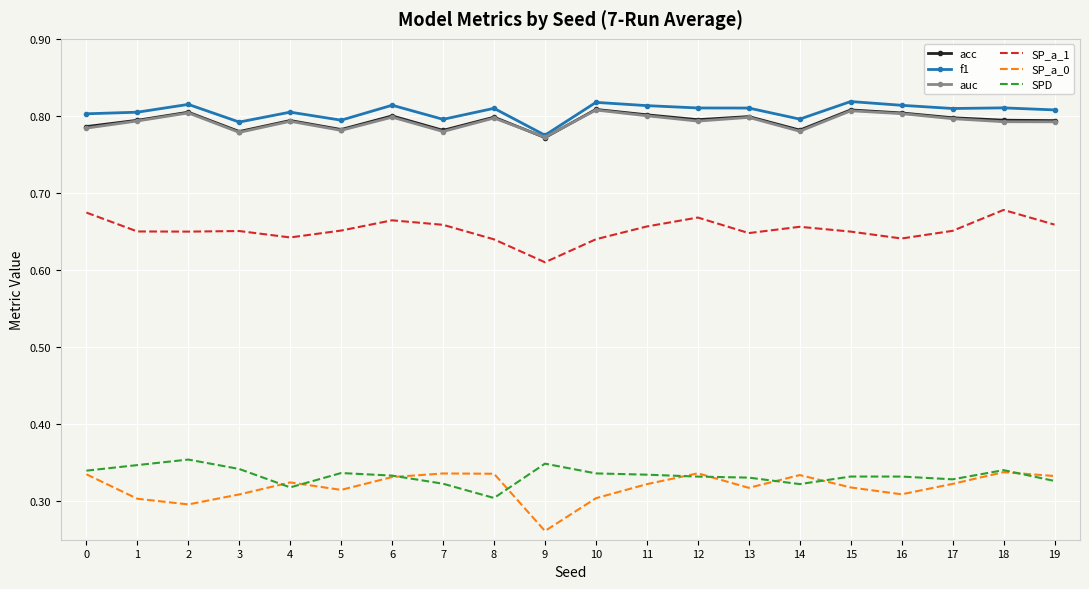

What is the total value across all series at 10?

3.7